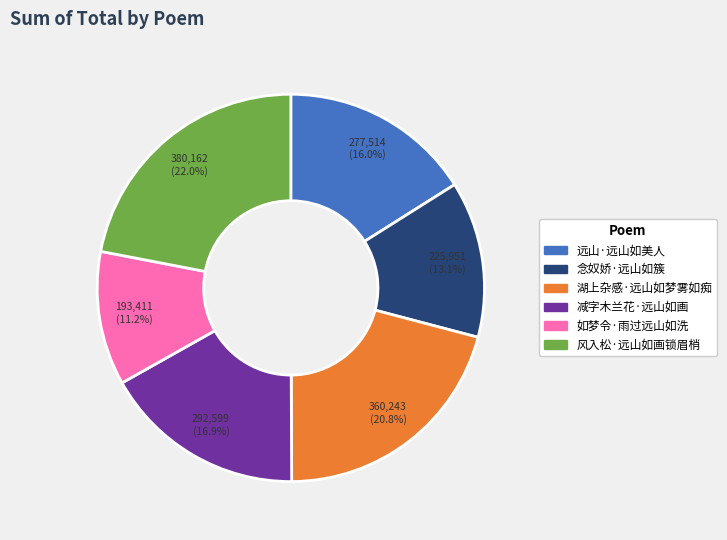

To the nearest percent, what is the difference between the 减字木兰花·远山如画 and 远山·远山如美人 slice percentages?

1%